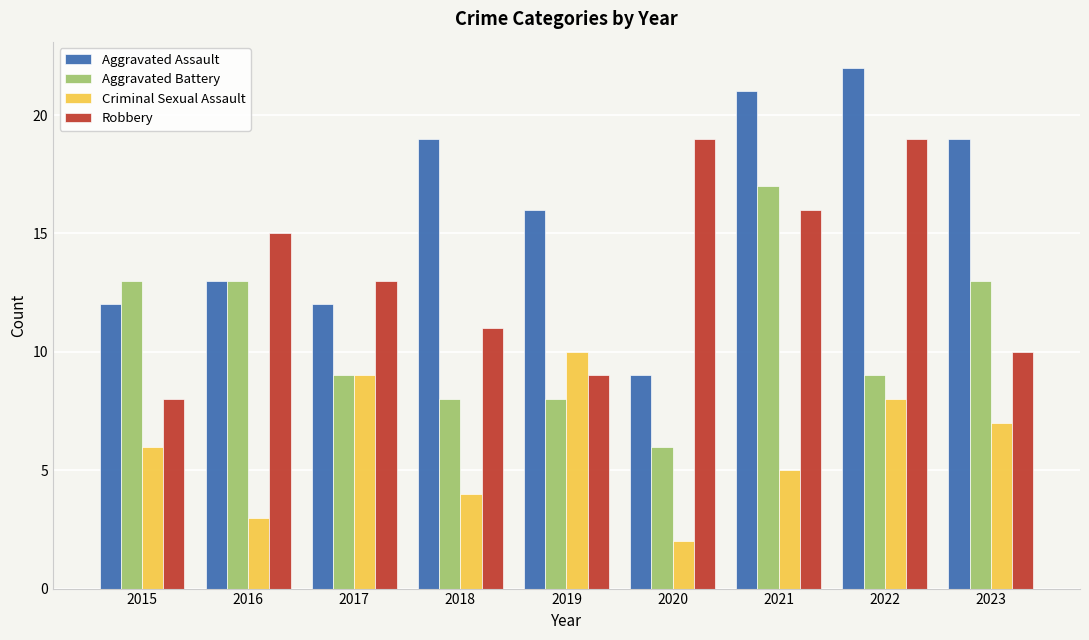

How many groups of bars are there?

9